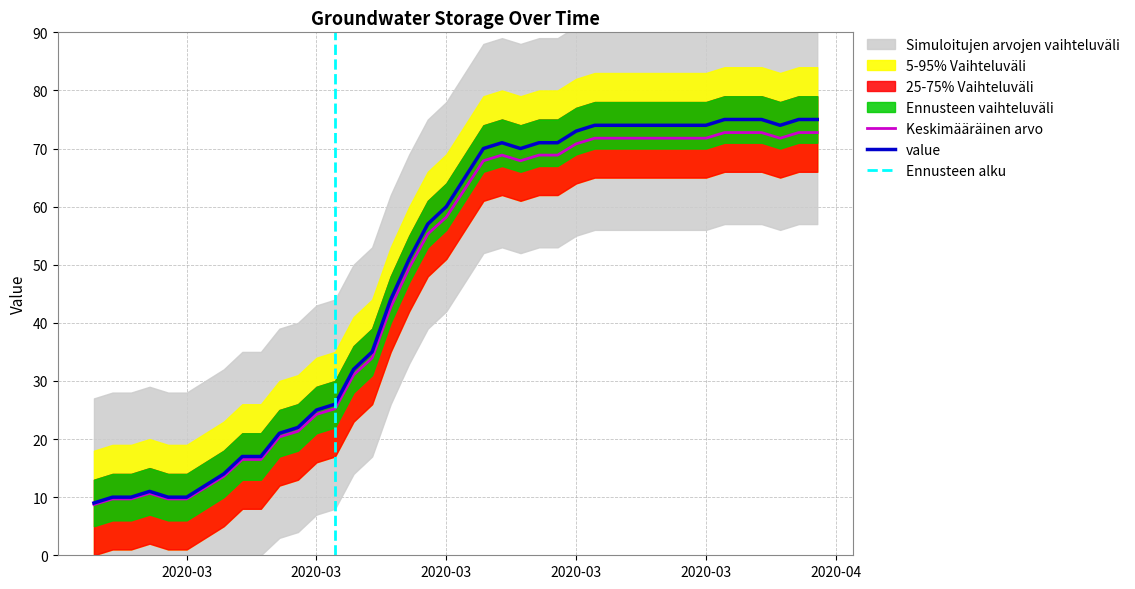

Which has a higher value, 2020-04-04 or 2020-03-28?

2020-04-04